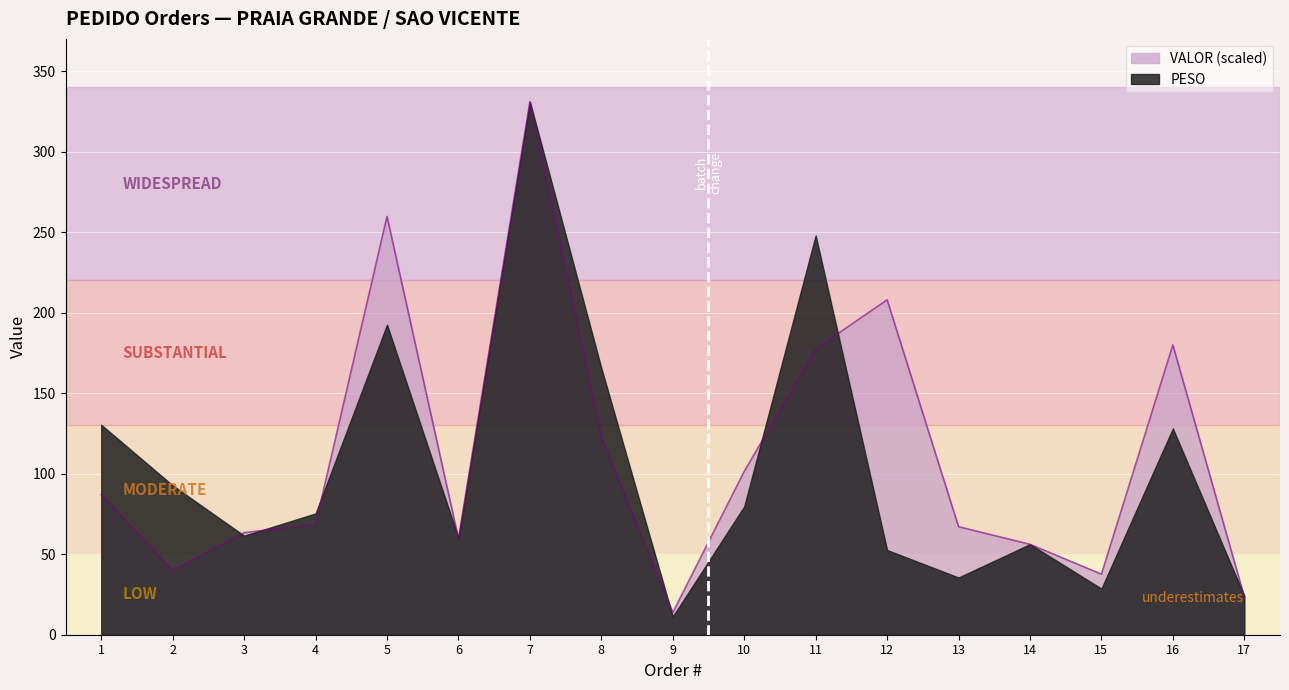

How many values are below 68?

8